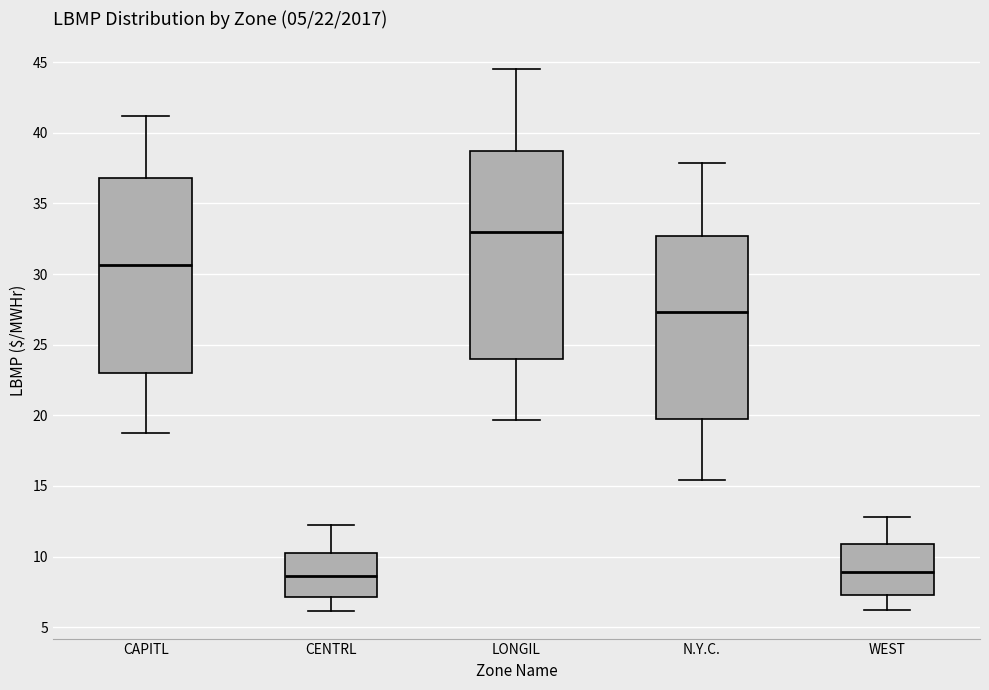

Comparing the boxes themselves (not the whiskers), which one is the tallest?

LONGIL